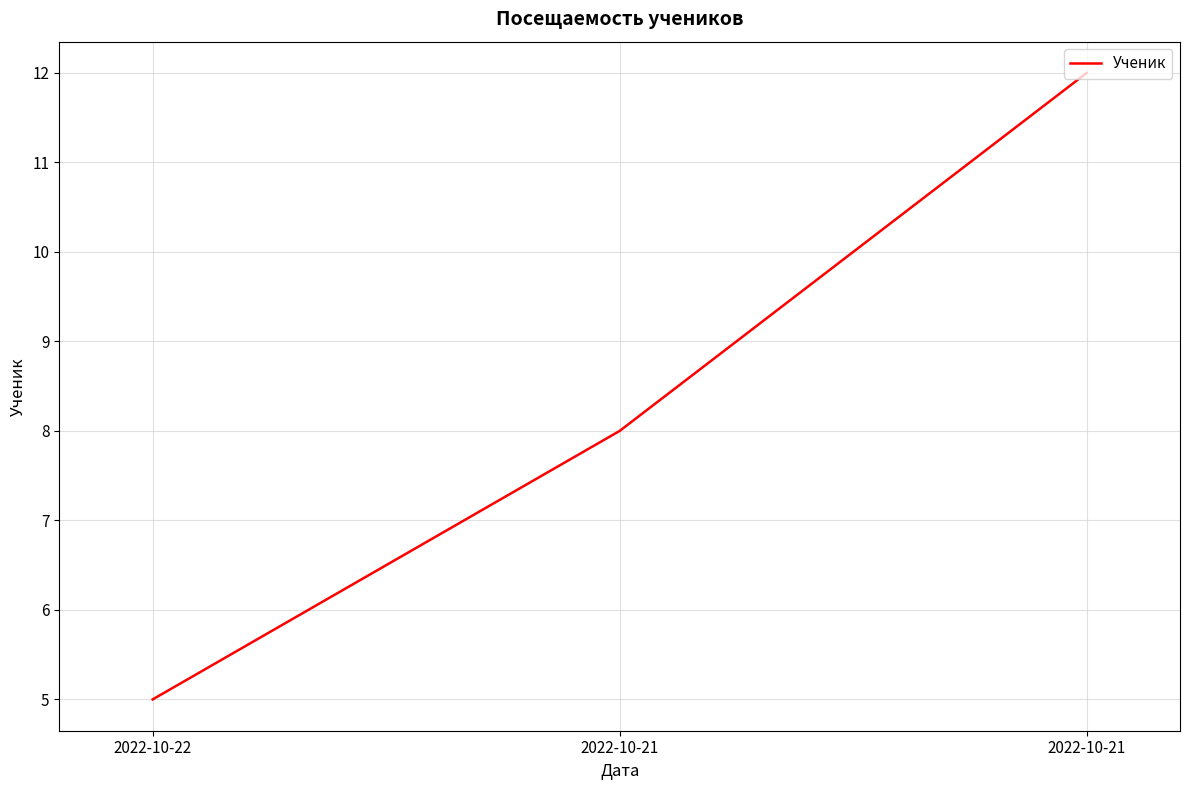

Reading right to left, transcribe all the data shown in this chart.

2022-10-21=12	2022-10-21=8	2022-10-22=5